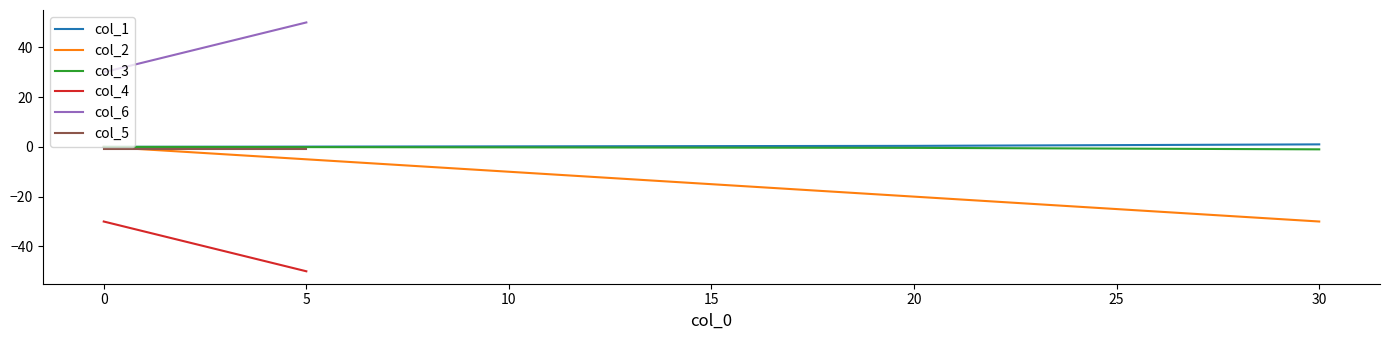

Is it true that col_2 equals -20.0 at 20?

True